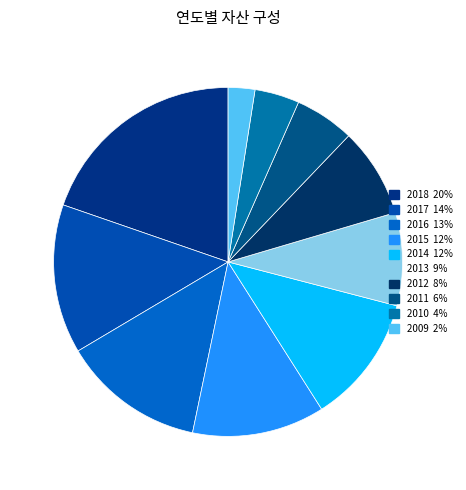

Rank the categories by value from highest to lowest.

2018, 2017, 2016, 2015, 2014, 2013, 2012, 2011, 2010, 2009